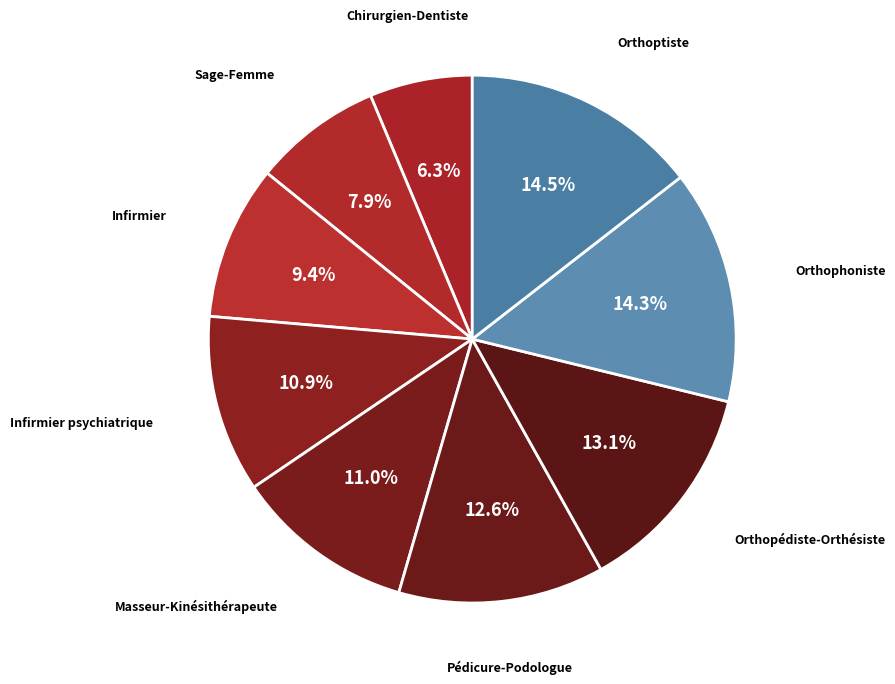

To the nearest percent, what portion does Infirmier psychiatrique represent?

11%